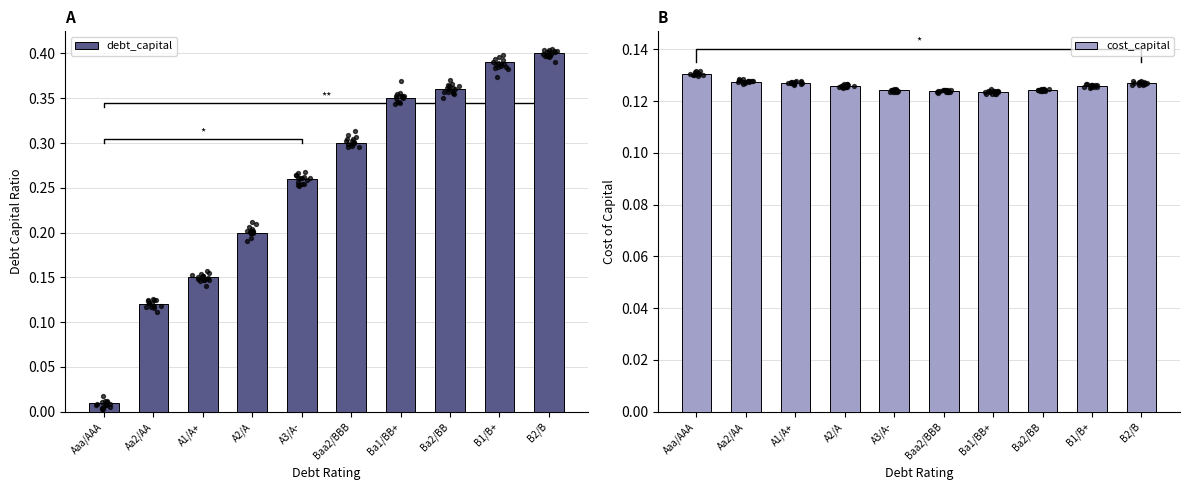

Which series has the largest total across all categories?

debt_capital